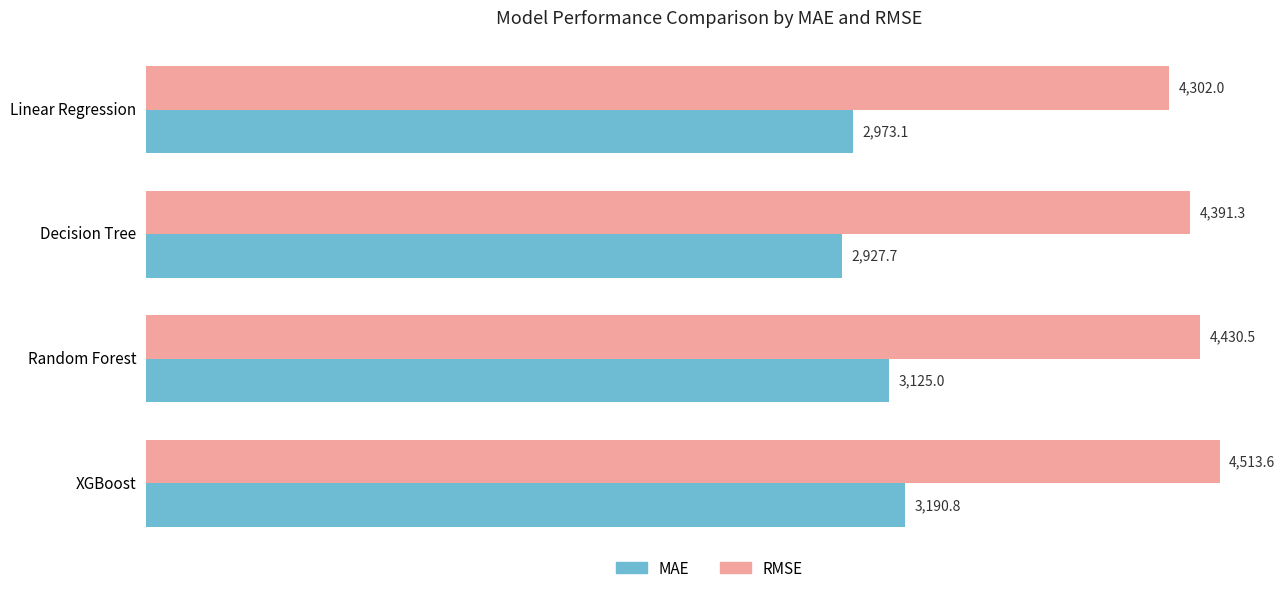

The value of RMSE at XGBoost is 4513.6. True or false?

True